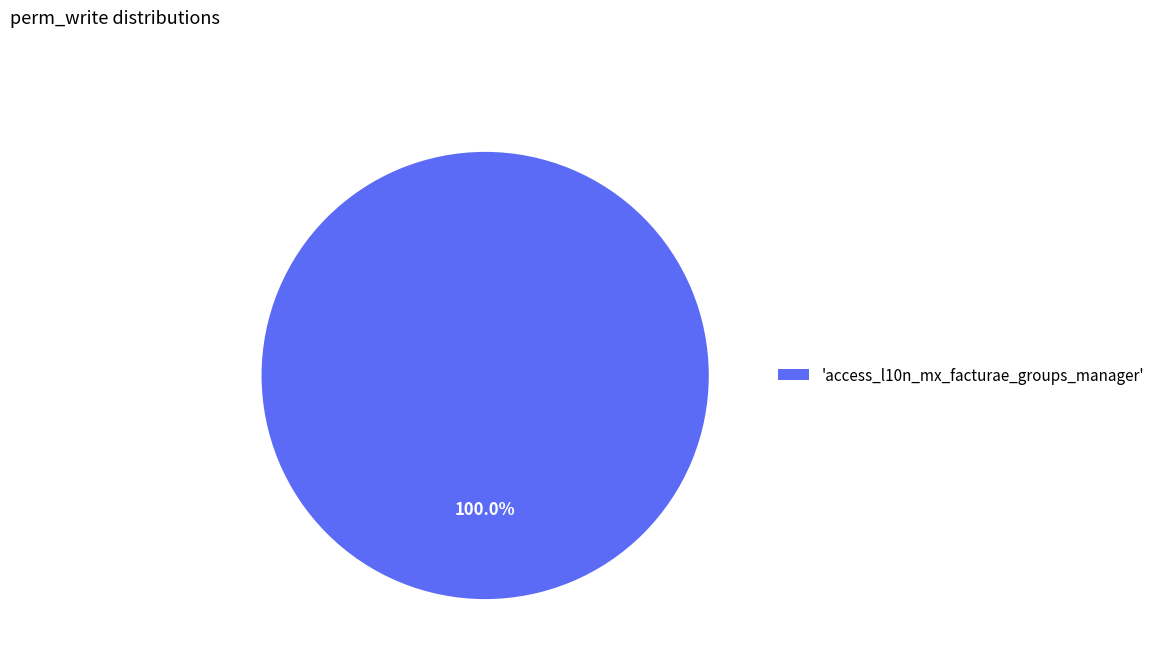

Rank the categories by value from lowest to highest.

'access_l10n_mx_facturae_groups_manager'